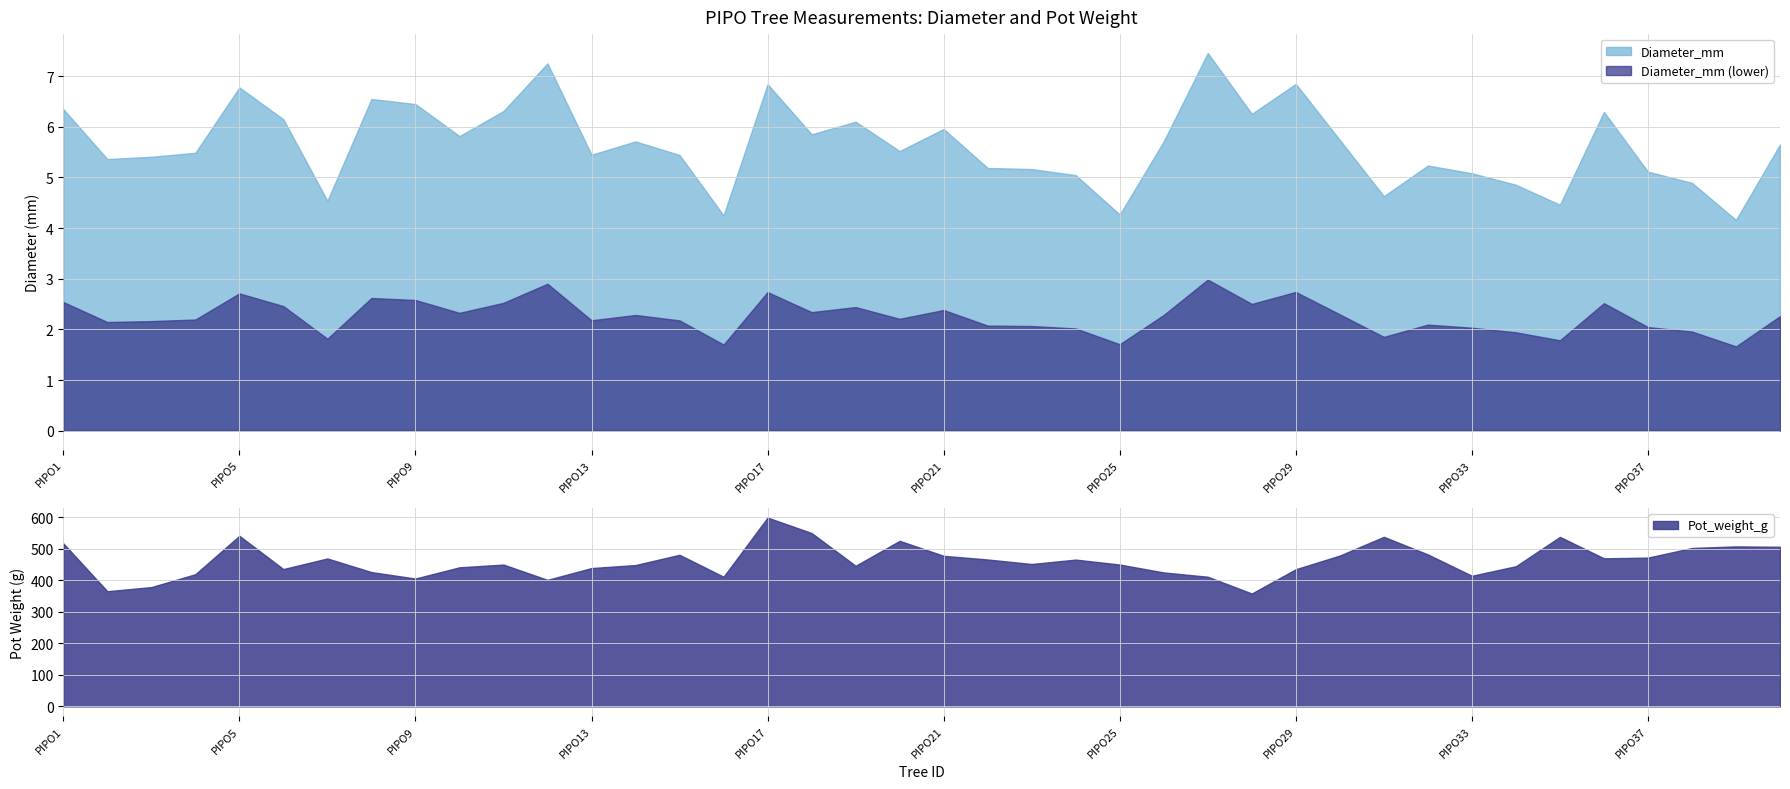

Rank the series by their average value, from highest to lowest.

Pot_weight_g, Diameter_mm